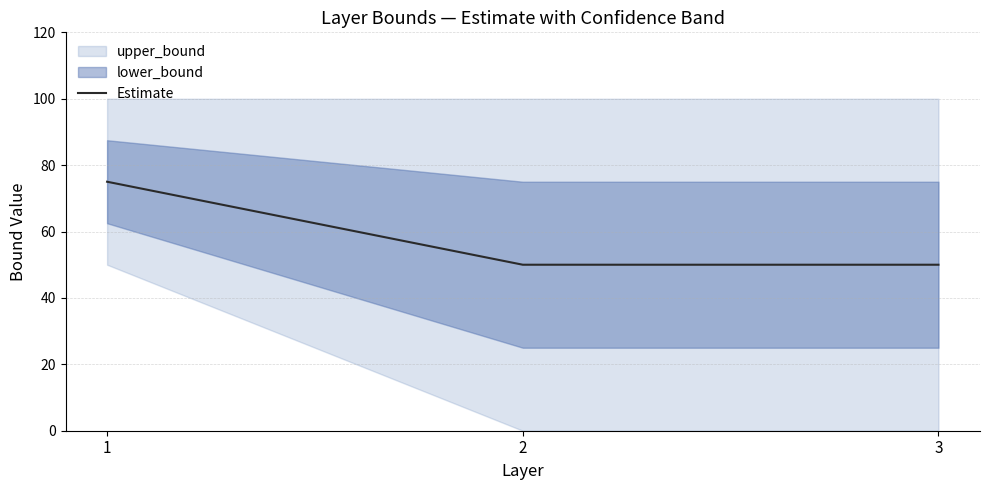

The chart shows a value of 75 at 1. True or false?

True